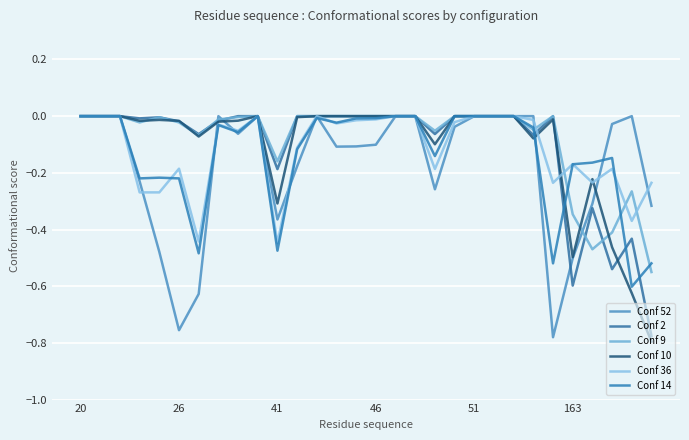

Where do Conf 9 and Conf 2 first cross each other?

46 and 51